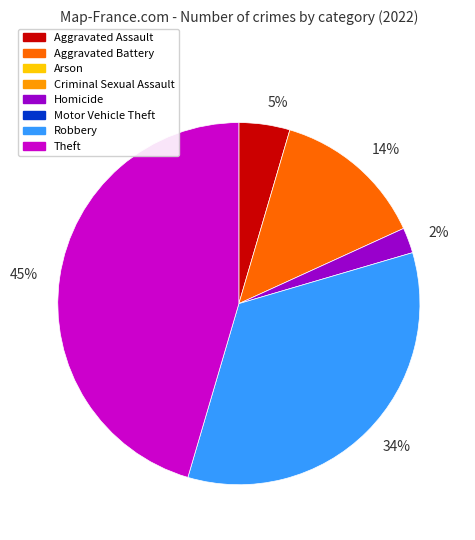

Count the number of slices in the pie.

5